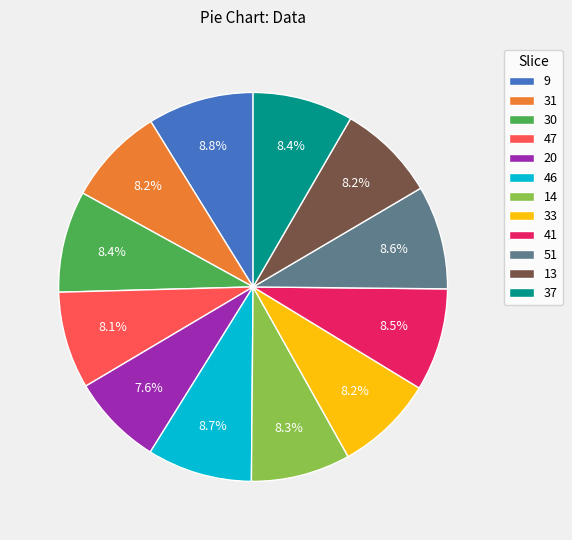

What is the ratio of the value at 13 to the value at 9?

0.9